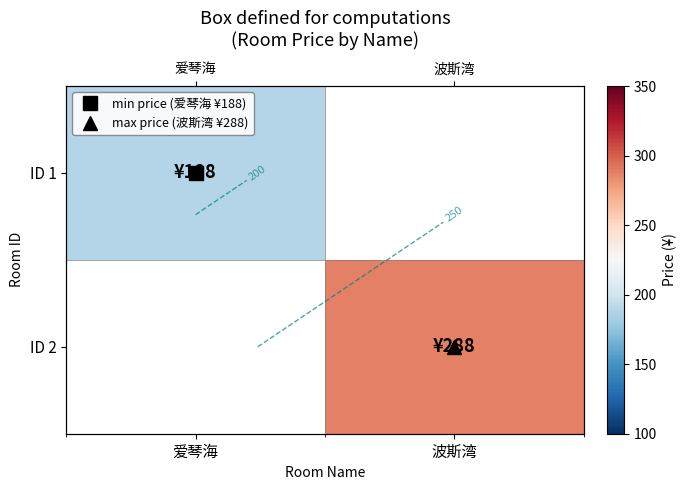

Rank the series by their average value, from lowest to highest.

ID 1, ID 2